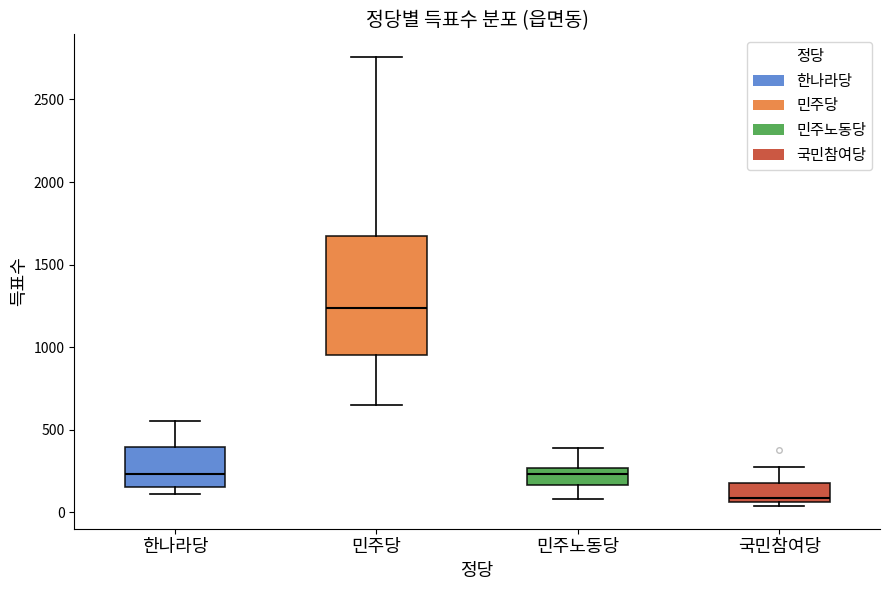

Reading left to right, read every box against the y-axis: the position of its median line, the range the box covers, and the ends of its whiskers. The values are not printed on the chart, so give them approximately, as read against the axis.

한나라당: median 250, box 150 to 400, whiskers 100 to 550
민주당: median 1250, box 950 to 1700, whiskers 650 to 2750
민주노동당: median 250 (inside the box), box 150 to 250, whiskers 100 to 400
국민참여당: median 100, box 50 to 200, whiskers 50 (just below the box's lower edge) to 300